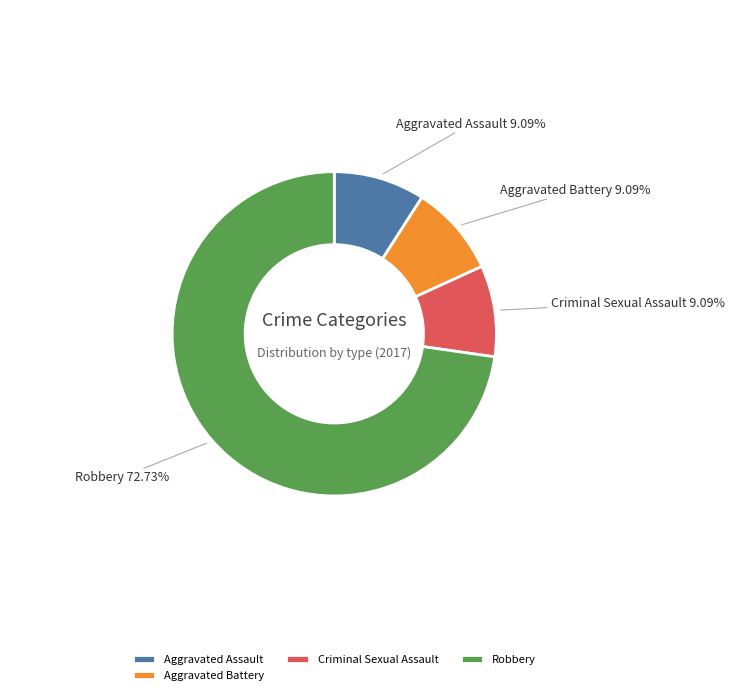

Between Robbery and Aggravated Battery, which is larger?

Robbery